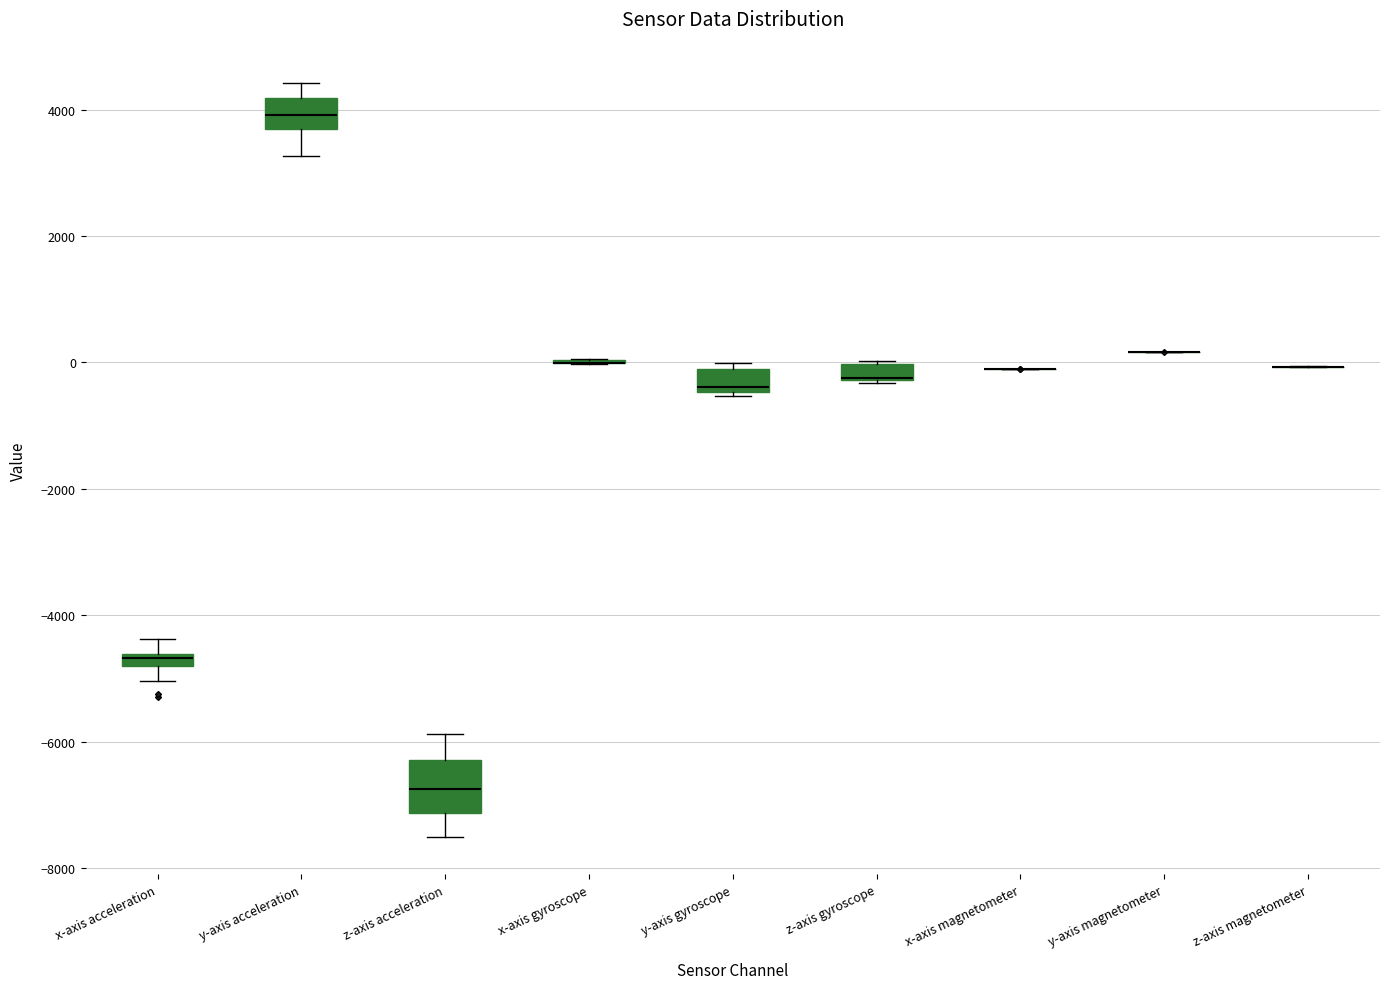

Where is the upper edge of the box for z-axis gyroscope on the y-axis? The values are not printed on the chart, so give them approximately, as read against the axis.

0